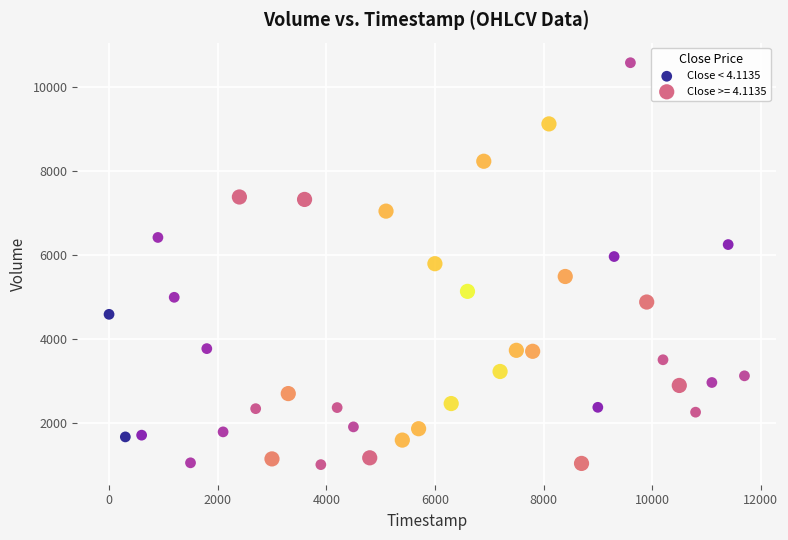

Which series has the largest Y range (max minus min)?

Close < 4.1135